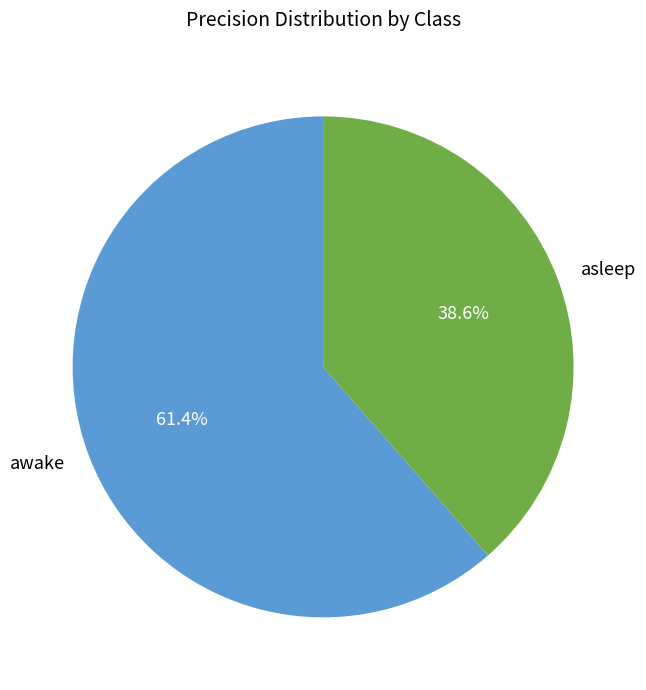

Does asleep account for over 50% of the chart?

No